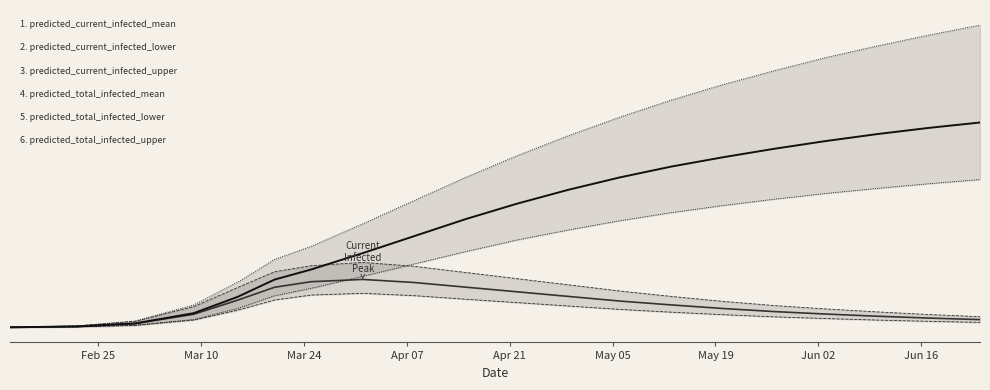

True or false: predicted_total_infected_mean and predicted_current_infected_lower cross at least once.

False